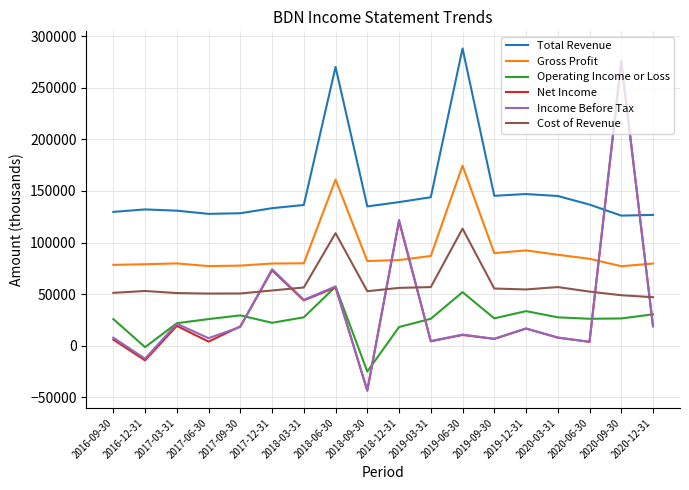

How many times do Income Before Tax and Cost of Revenue cross each other?

6